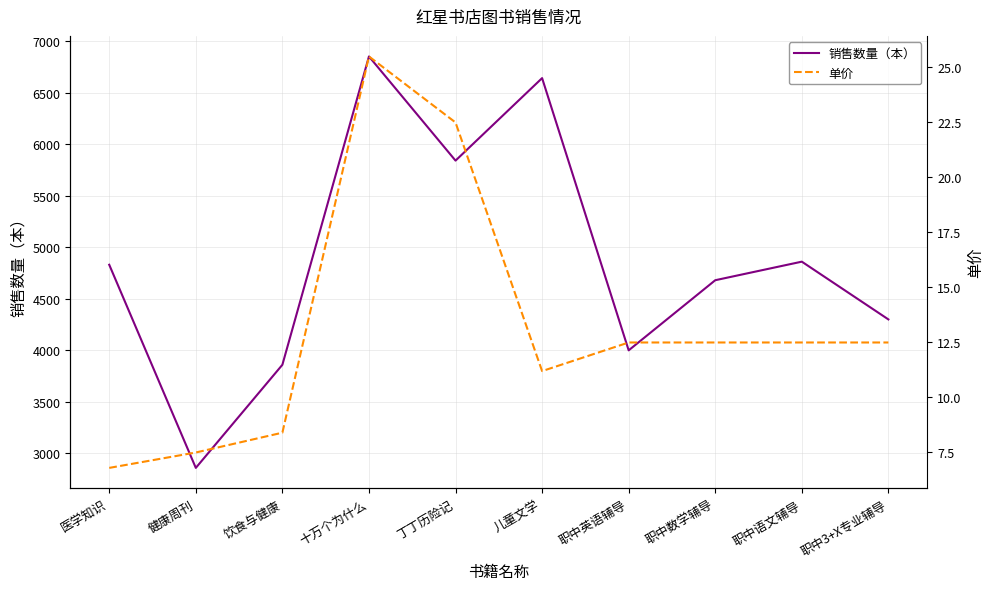

True or false: 单价 has a value of 5.6 at 十万个为什么.

False